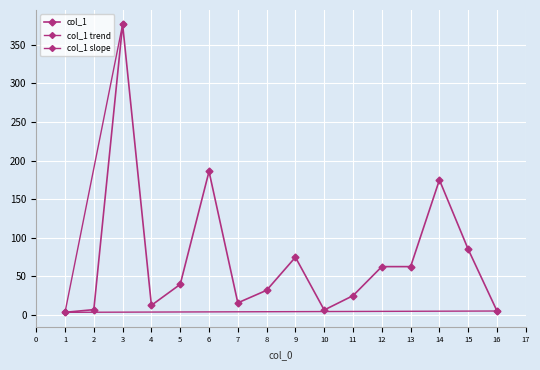

True or false: the data has more than 0 interior local peaks.

True